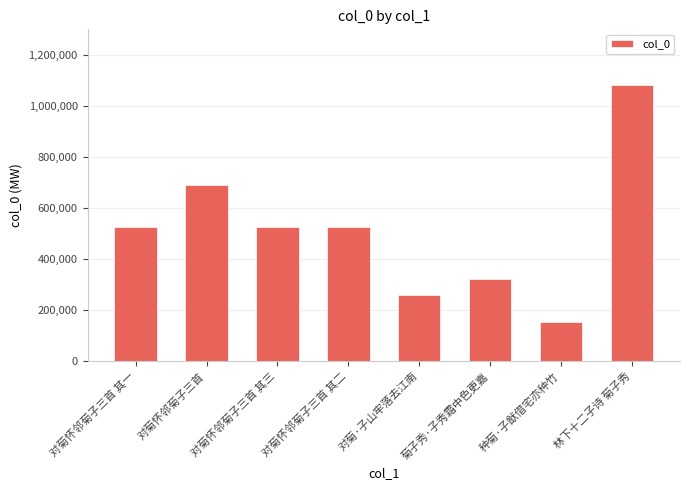

Where is the data nearest to the value 619923?

对菊怀邻菊子三首